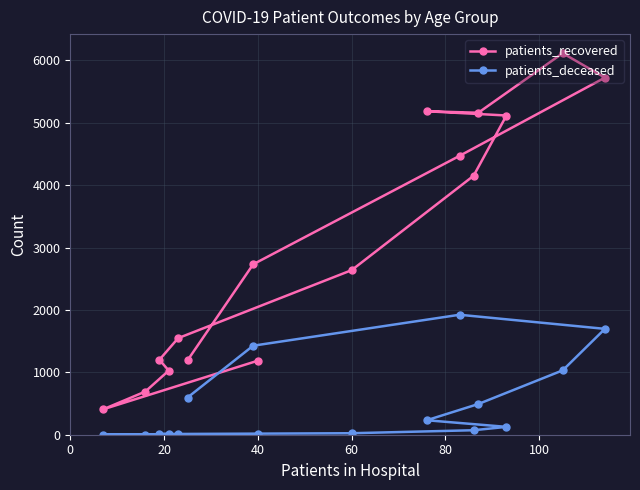

What is the maximum value for patients_recovered?

6116